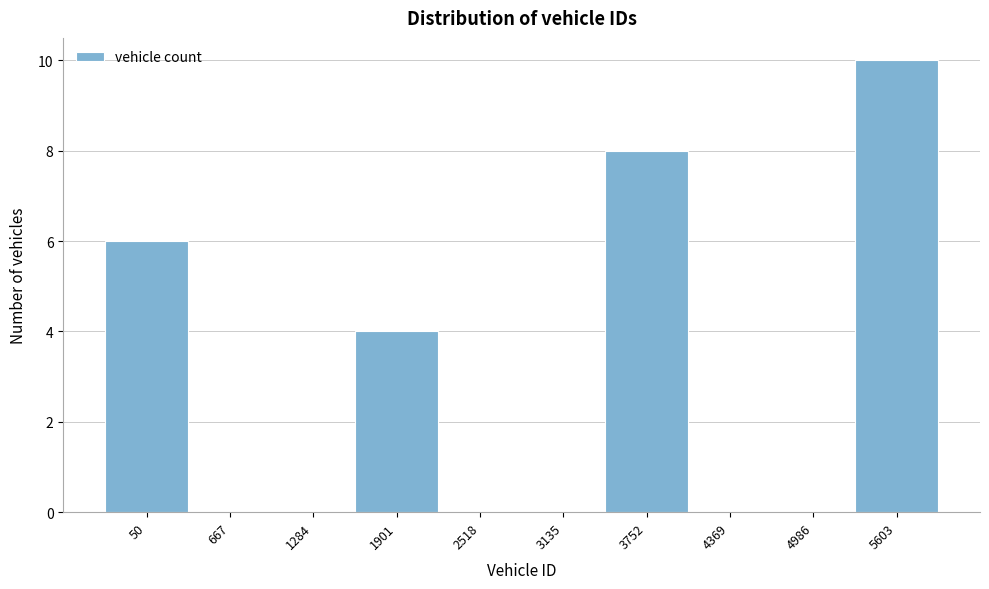

Reading left to right, transcribe all the data shown in this chart.

50=6	667=0	1284=0	1901=4	2518=0	3135=0	3752=8	4369=0	4986=0	5603=10